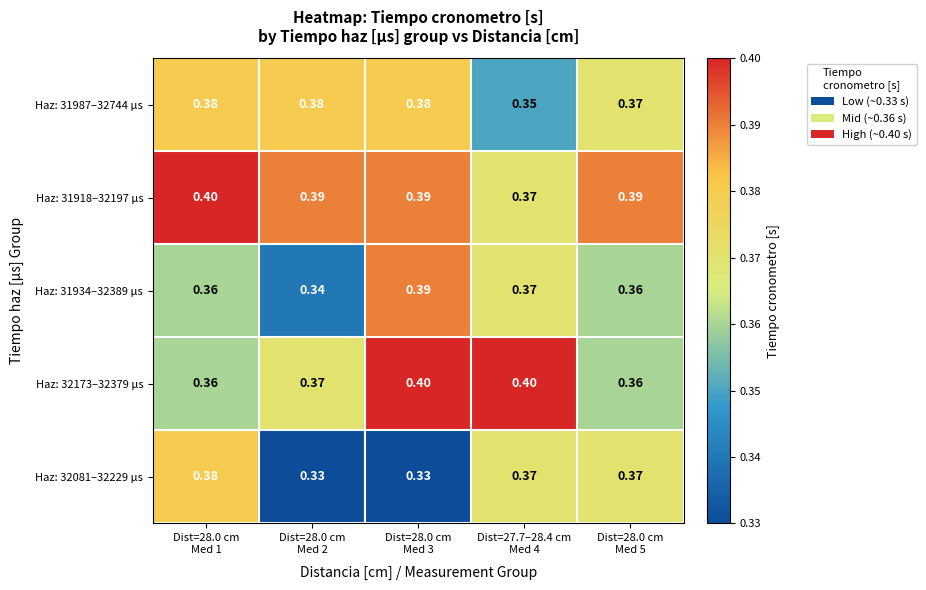

How many series are shown in this chart?

5